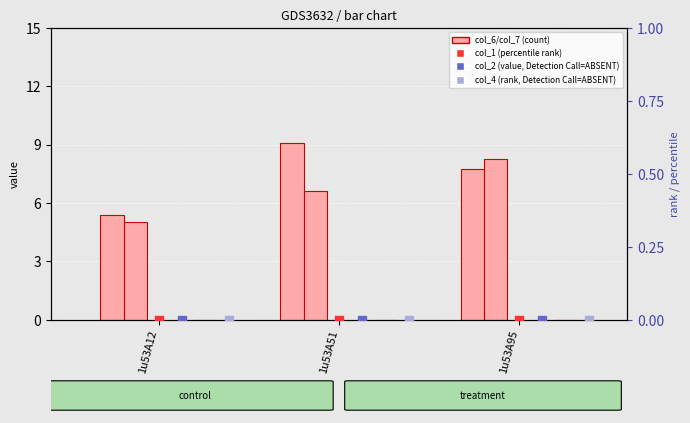

At which category is the sum across all series the highest?

1u53A95